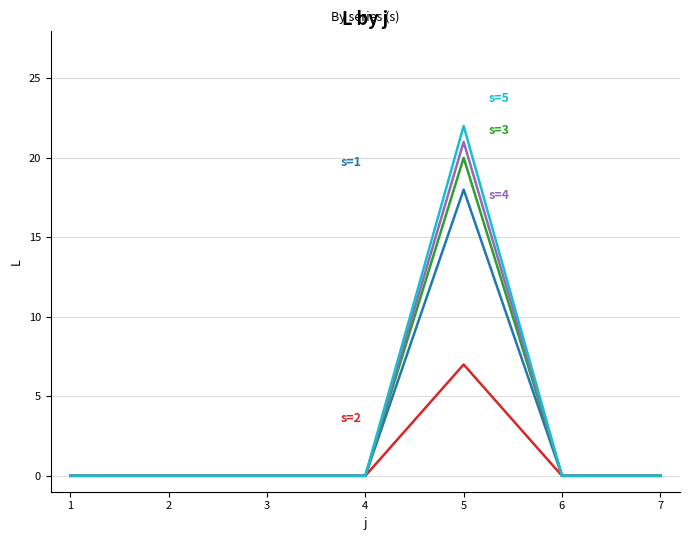

At which category is the sum across all series the highest?

5